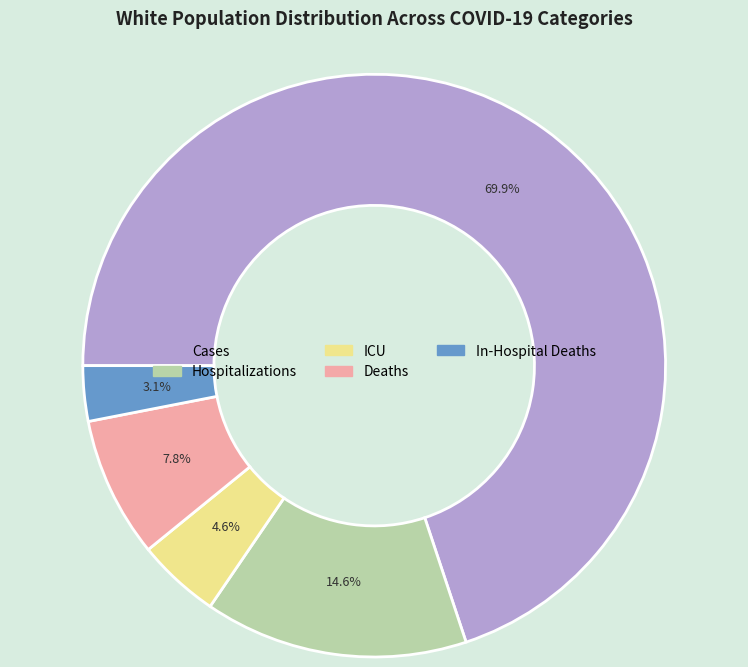

What is the total percentage of Deaths and In-Hospital Deaths?

10.9%